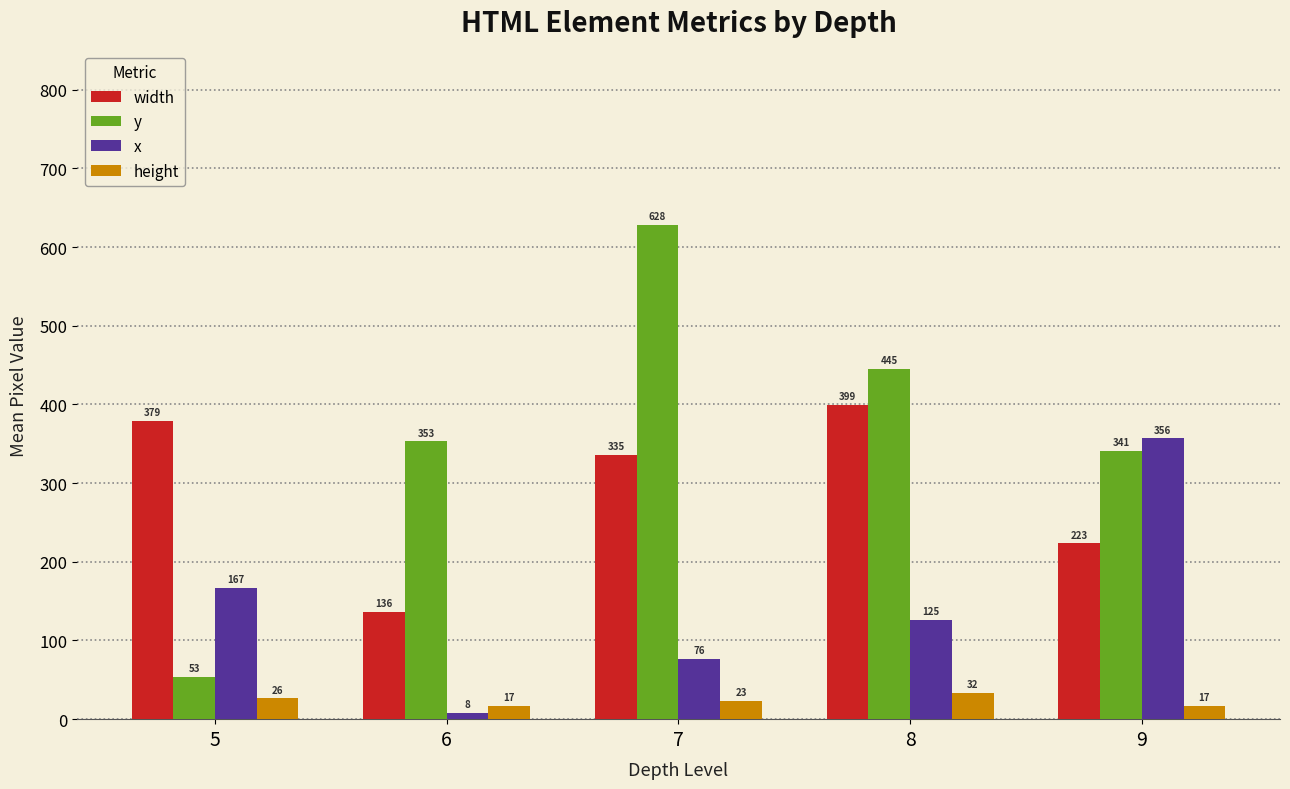

What are all the series names shown in the legend?

width, y, x, height